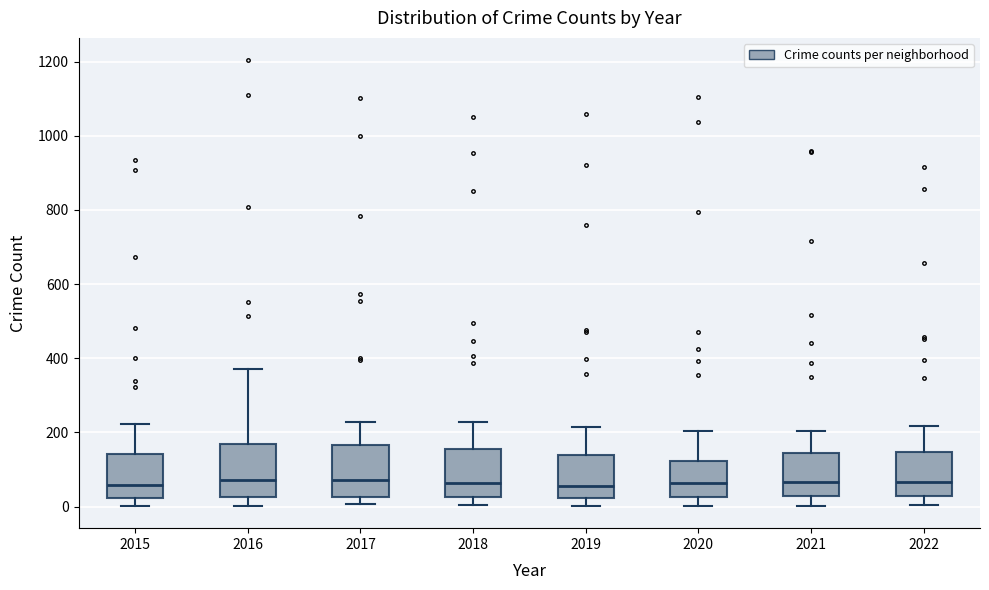

Reading left to right, transcribe this box plot: for each box, give where its median line is, the range the box spans, and where its two whiskers end, as read against the y-axis. The values are not printed on the chart, so give them approximately, as read against the axis.

2015: median 60, box 20 to 140, whiskers 0 to 220
2016: median 80, box 20 to 160, whiskers 0 to 380
2017: median 80, box 20 to 160, whiskers 0 to 220
2018: median 60, box 20 to 160, whiskers 0 to 220
2019: median 60, box 20 to 140, whiskers 0 to 220
2020: median 60, box 20 to 120, whiskers 0 to 200
2021: median 60, box 20 to 140, whiskers 0 to 200
2022: median 60, box 20 to 140, whiskers 0 to 220